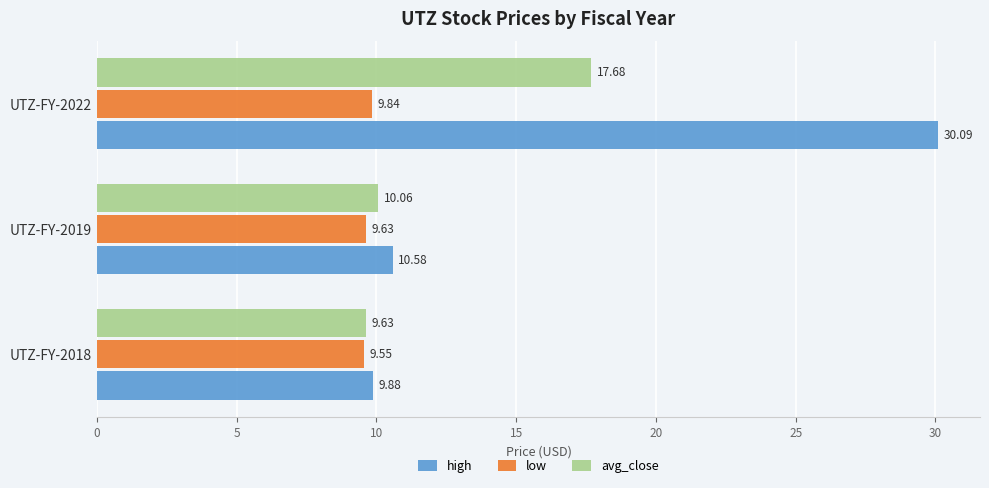

List the series in order of their overall mean, highest first.

high, avg_close, low